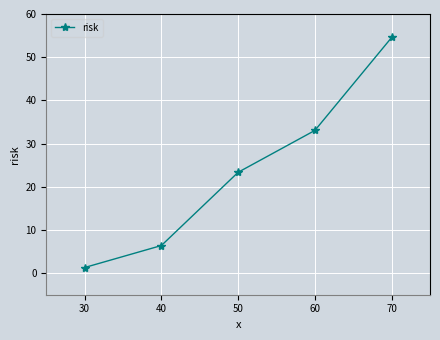

What is the difference between the maximum and minimum values?

53.3